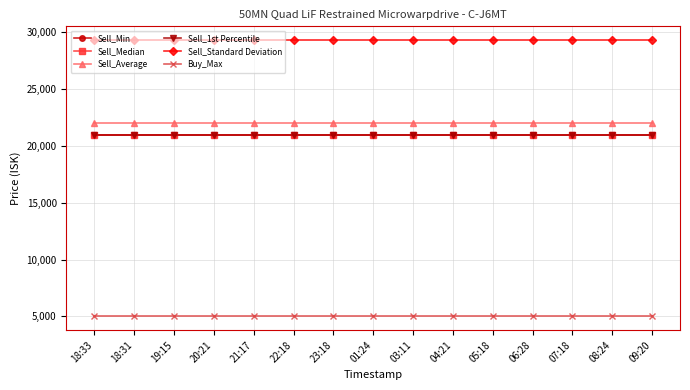

Is this an area chart (filled region under the line)?

No